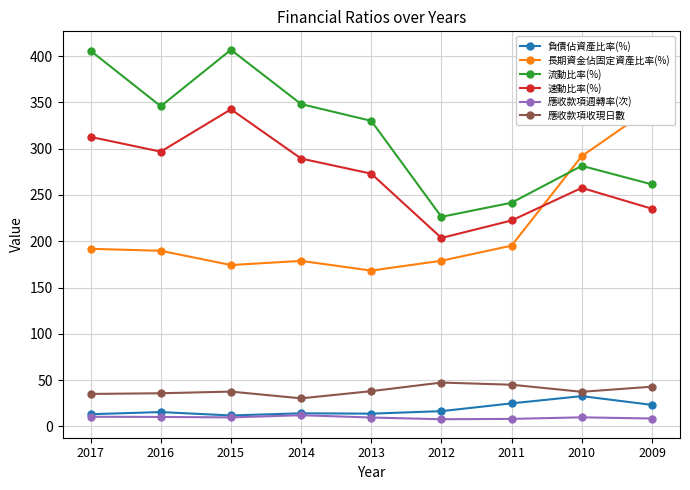

True or false: 長期資金佔固定資產比率(%) and 速動比率(%) intersect in this chart.

True